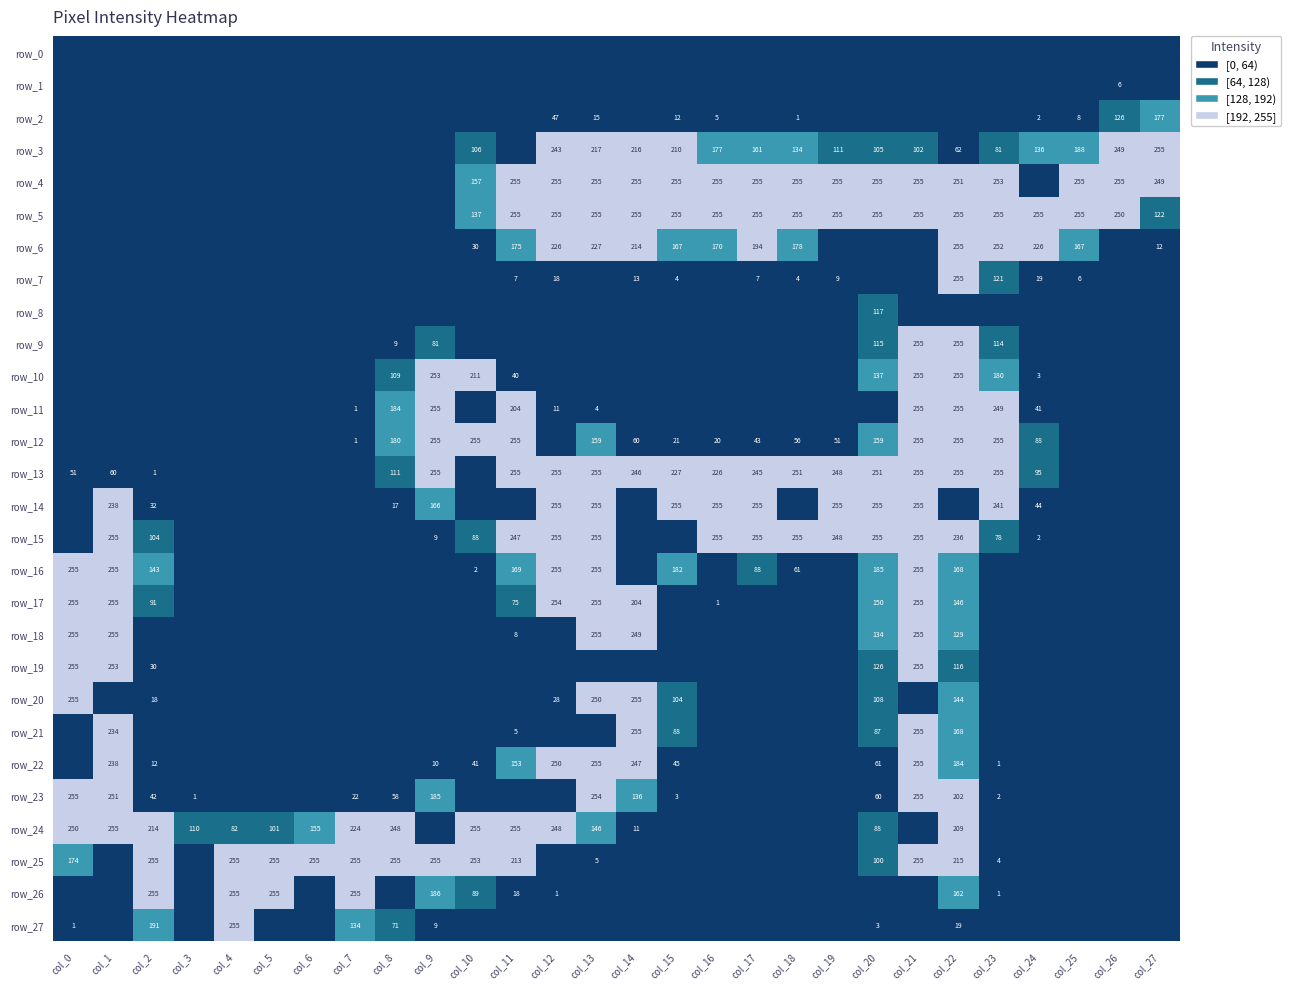

At which label is row_1 closest to 3?

col_0